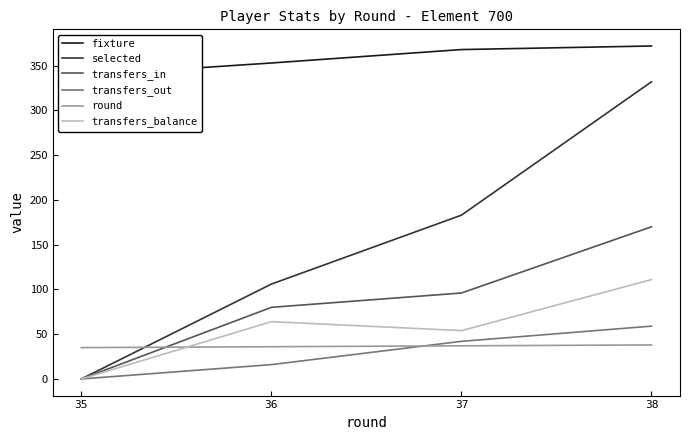

True or false: round has a value of 13 at 35.

False